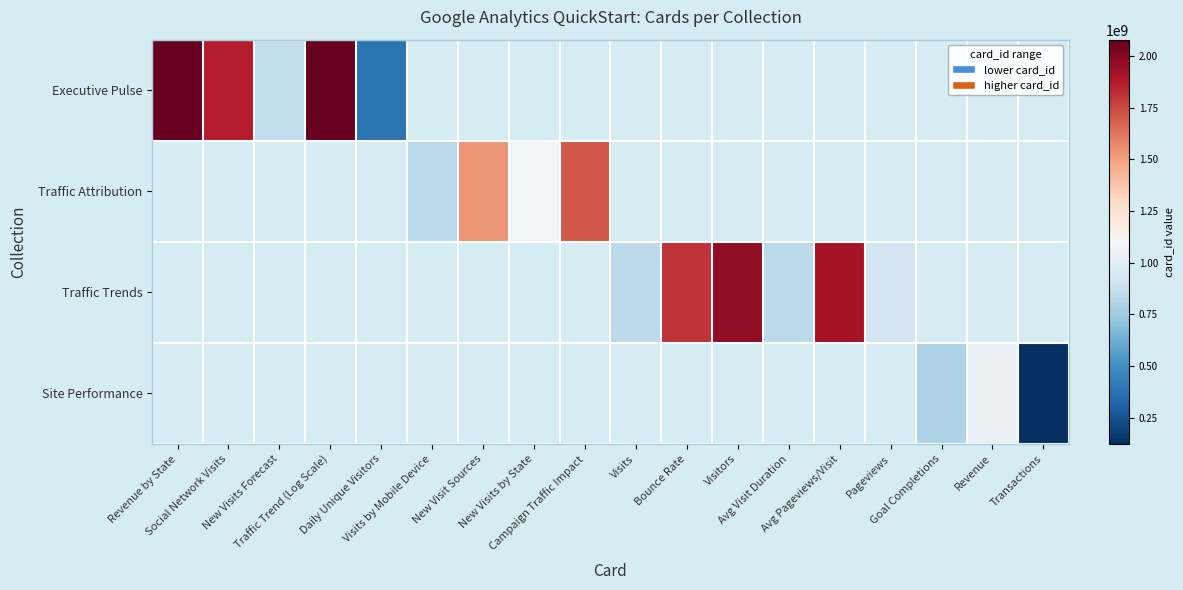

At how many categories does at least one series exceed 1061481205?

9